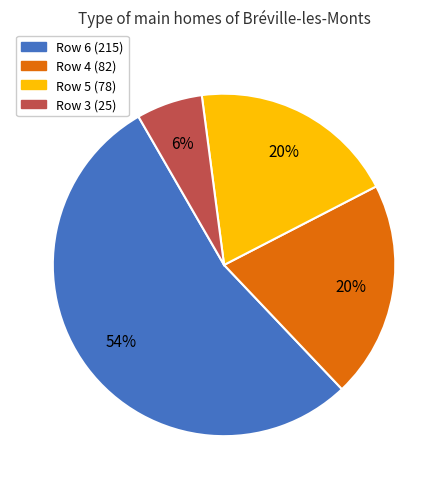

To the nearest percent, what is the average slice percentage?

25%